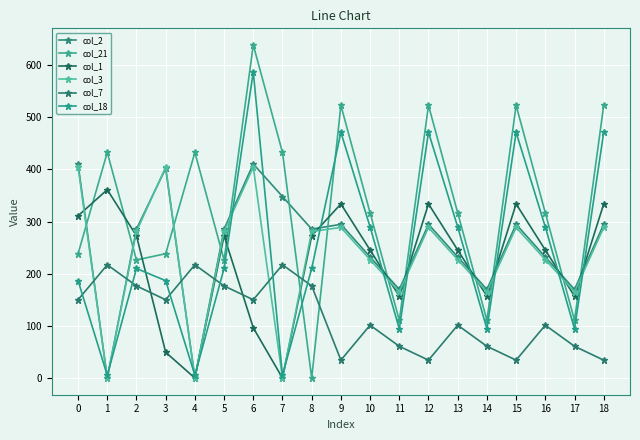

In col_18, how many points are higher than both neighbors (excluding endpoints)?

5